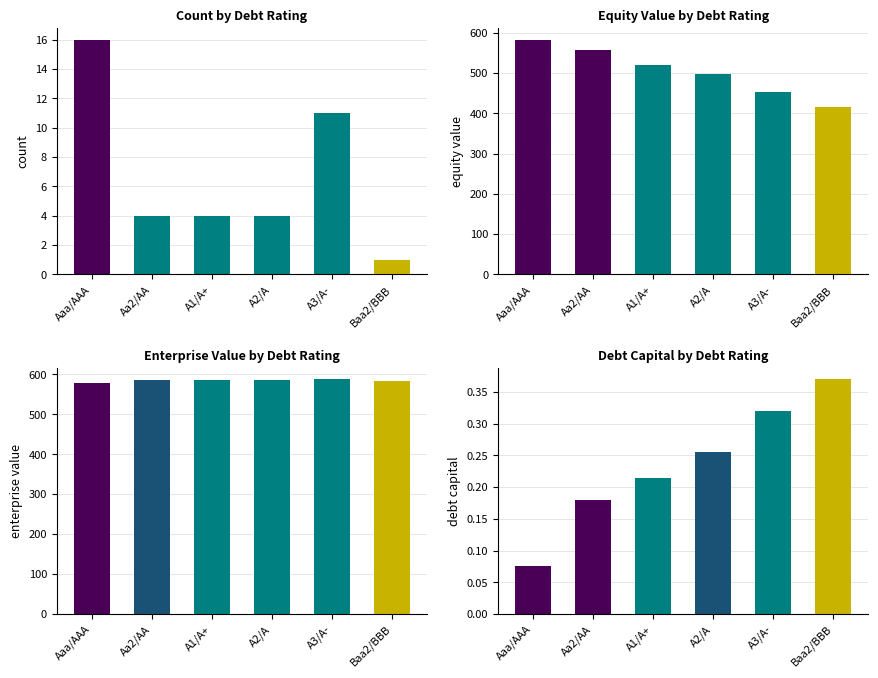

How many mean_cost_capital values are between 0 and 1?

6